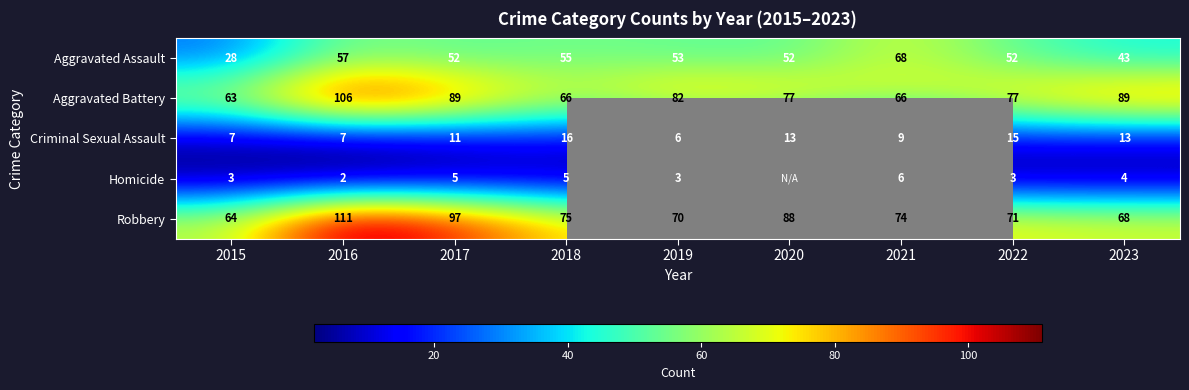

At 2015, list the series in order from largest to smallest.

Robbery, Aggravated Battery, Aggravated Assault, Criminal Sexual Assault, Homicide